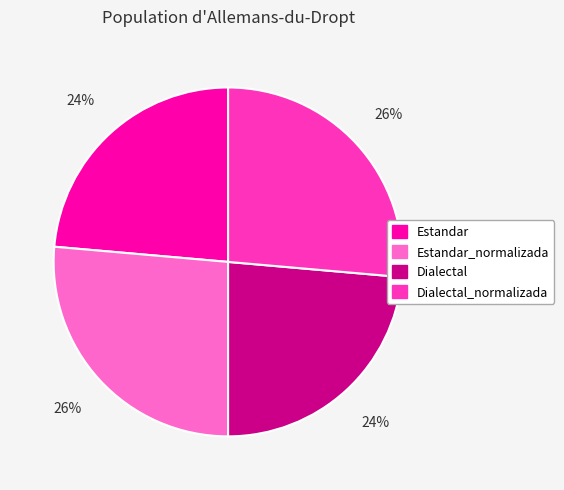

What percentage is the Estandar_normalizada slice, to the nearest percent?

26%